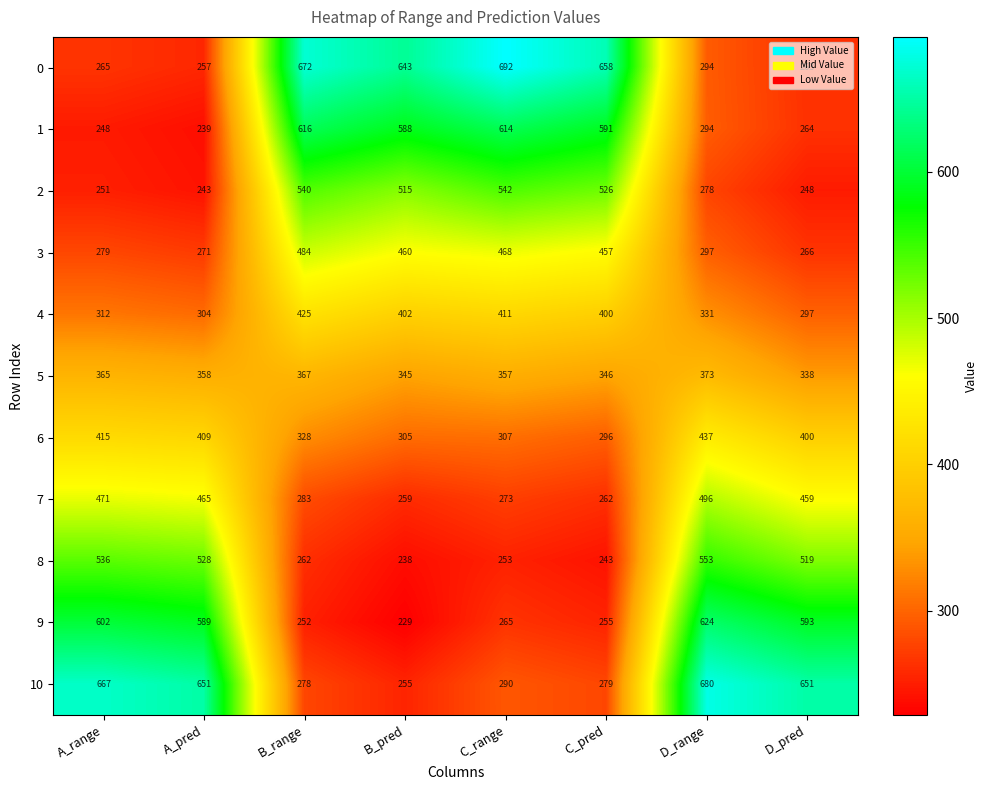

What is the difference between the second highest and second lowest values in the 2 series?

292